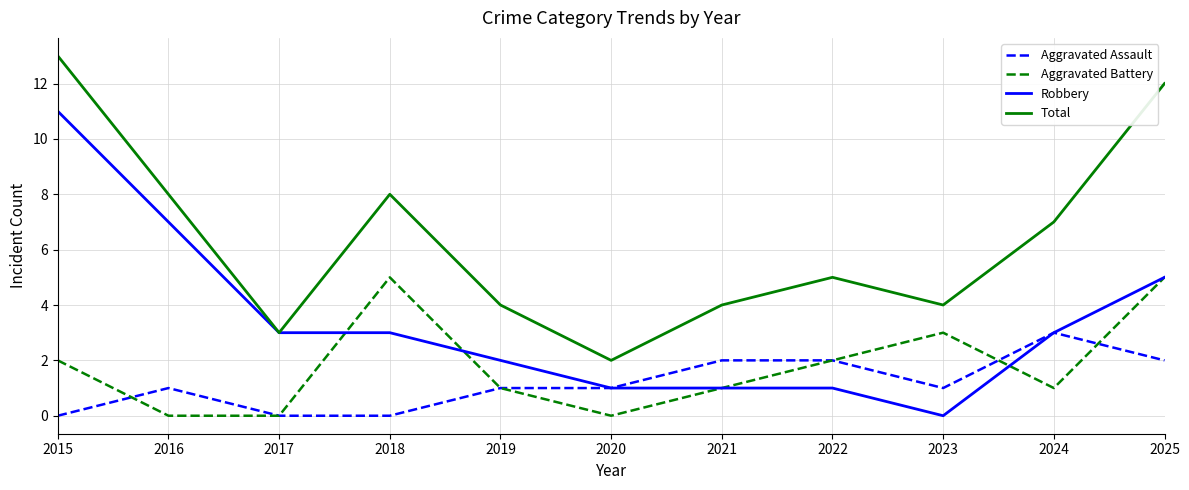

Which series changed the most between 2020 and 2022?

Total